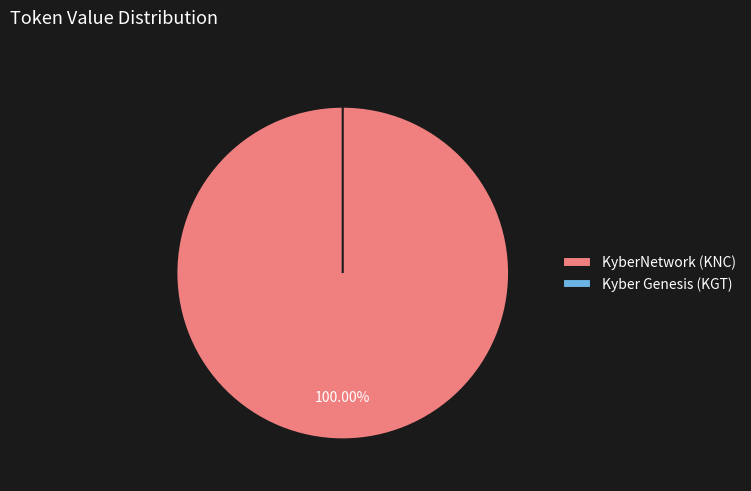

Does any single category account for the majority?

Yes